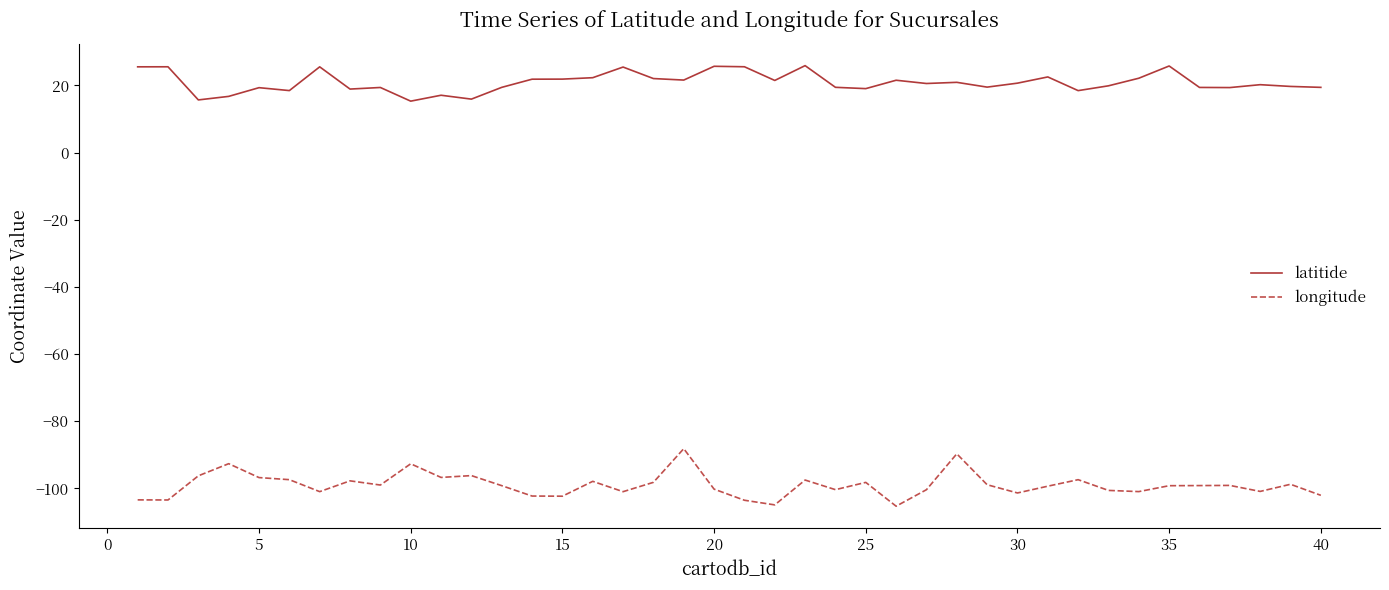

List the series in order of their overall mean, lowest first.

longitude, latitide